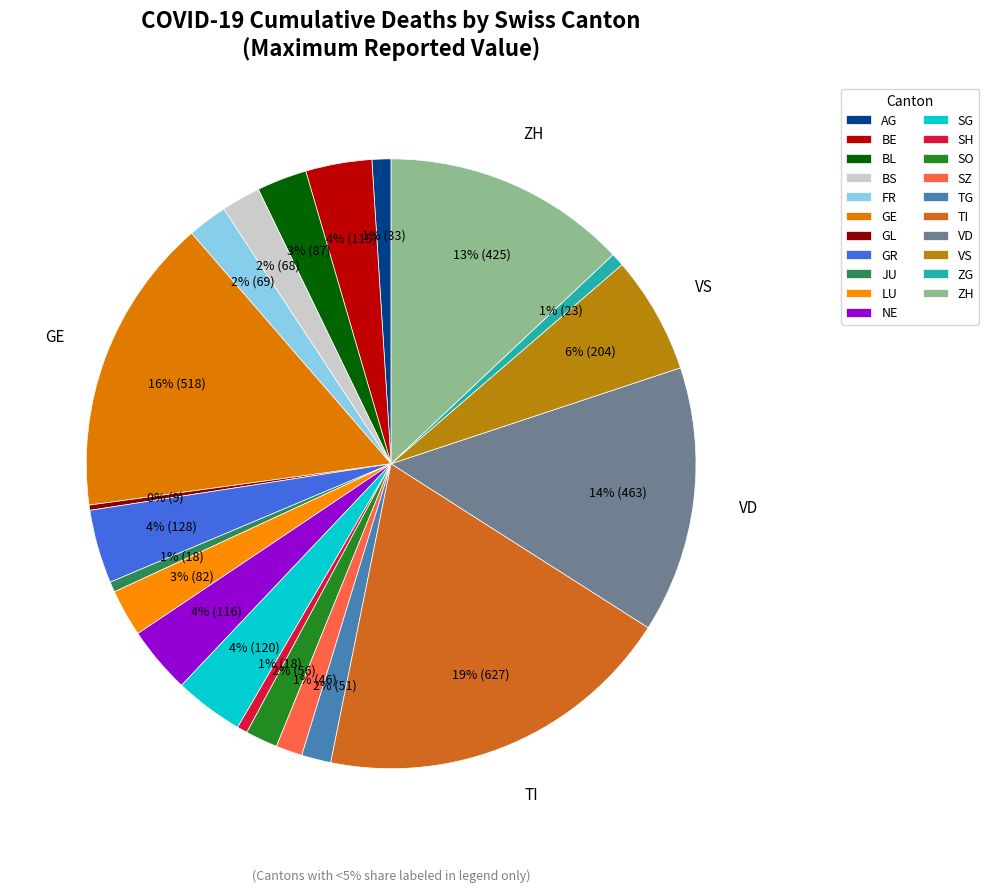

Rank the categories by value from highest to lowest.

TI, GE, VD, ZH, VS, GR, SG, NE, BE, BL, LU, FR, BS, SO, TG, SZ, AG, ZG, JU, SH, GL